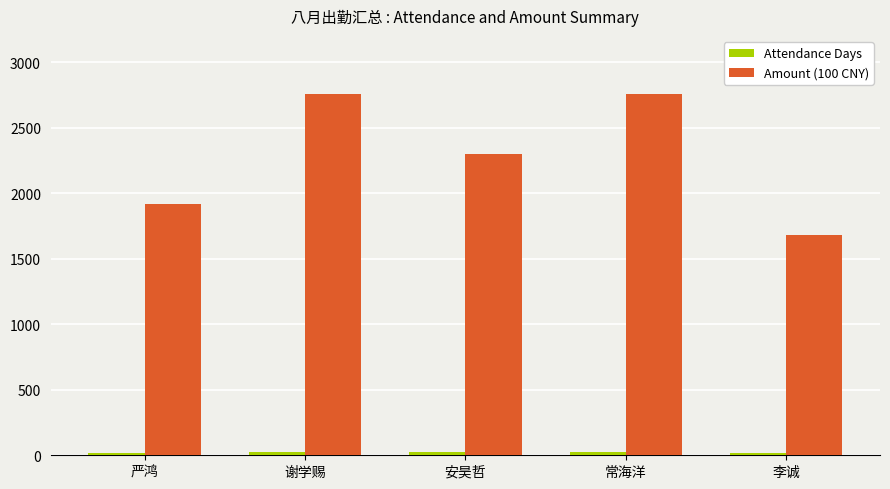

The value of Amount (100 CNY) at 严鸿 is 1161. True or false?

False